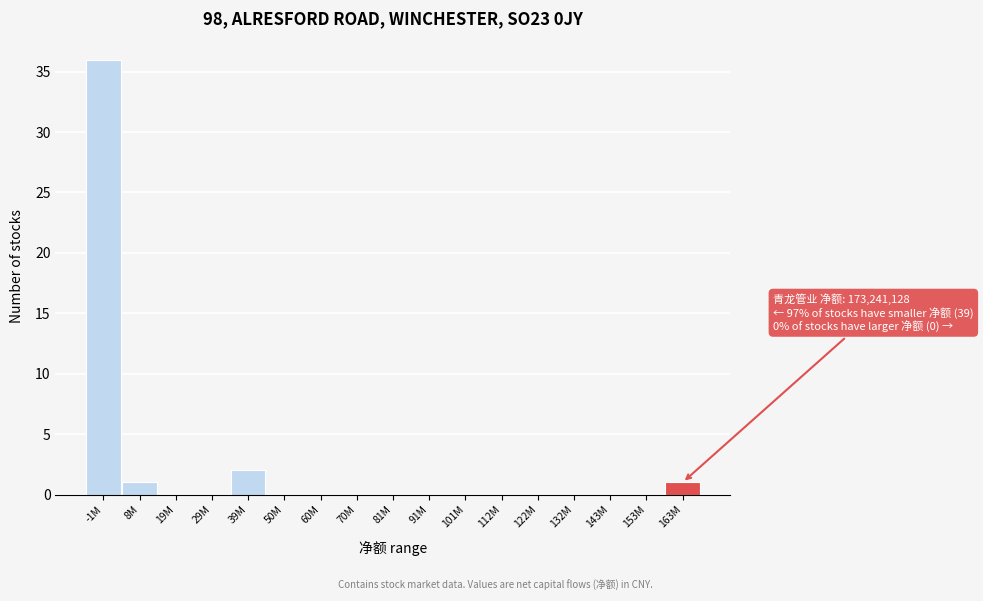

Reading left to right, what are all the values shown in this chart?

-1M=36	8M=1	19M=0	29M=0	39M=2	50M=0	60M=0	70M=0	81M=0	91M=0	101M=0	112M=0	122M=0	132M=0	143M=0	153M=0	163M=1